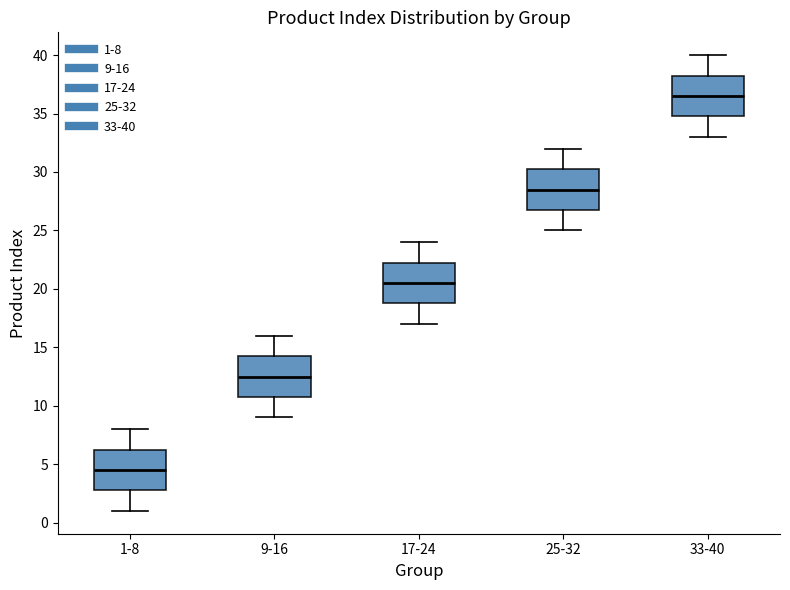

Reading left to right, read every box against the y-axis: the position of its median line, the range the box covers, and the ends of its whiskers. The values are not printed on the chart, so give them approximately, as read against the axis.

1-8: median 4.5, box 3.0 to 6.5, whiskers 1.0 to 8.0
9-16: median 12.5, box 11.0 to 14.5, whiskers 9.0 to 16.0
17-24: median 20.5, box 19.0 to 22.5, whiskers 17.0 to 24.0
25-32: median 28.5, box 27.0 to 30.5, whiskers 25.0 to 32.0
33-40: median 36.5, box 35.0 to 38.5, whiskers 33.0 to 40.0